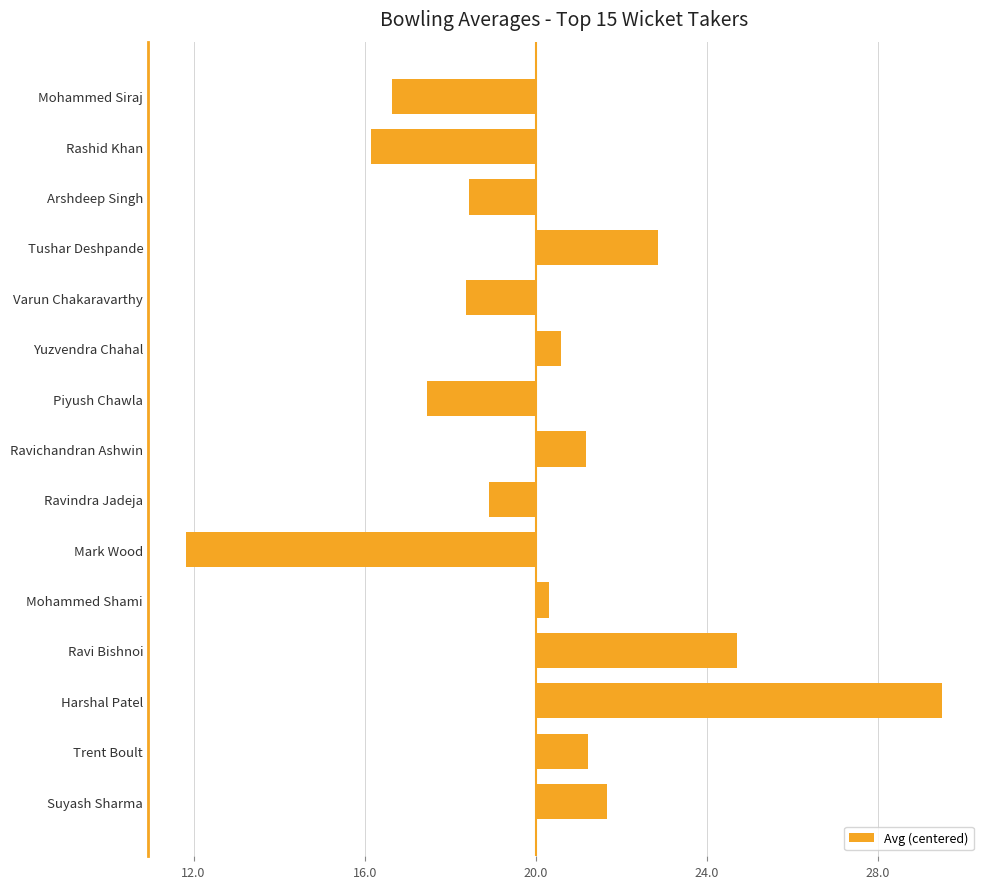

Does the chart contain any negative values?

Yes